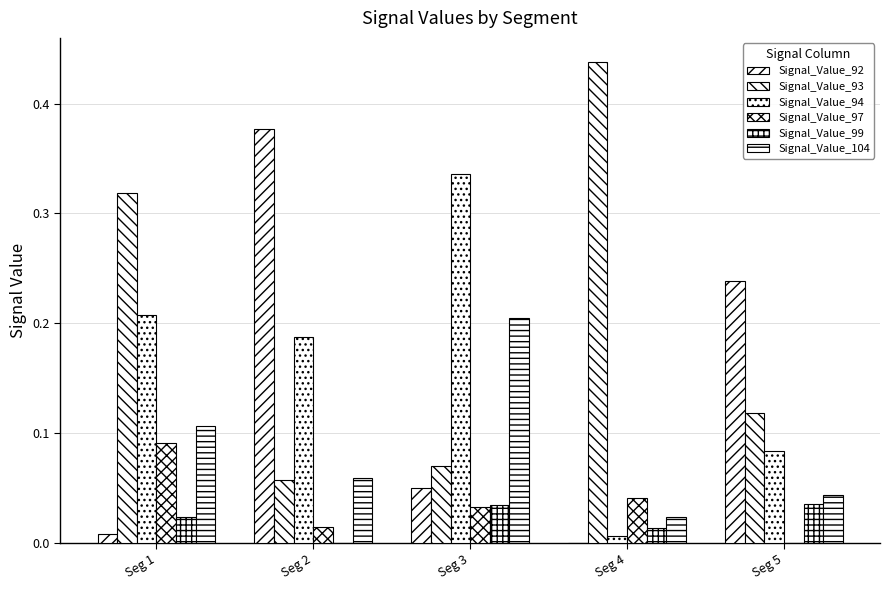

How many values in Signal_Value_99 are above zero?

4